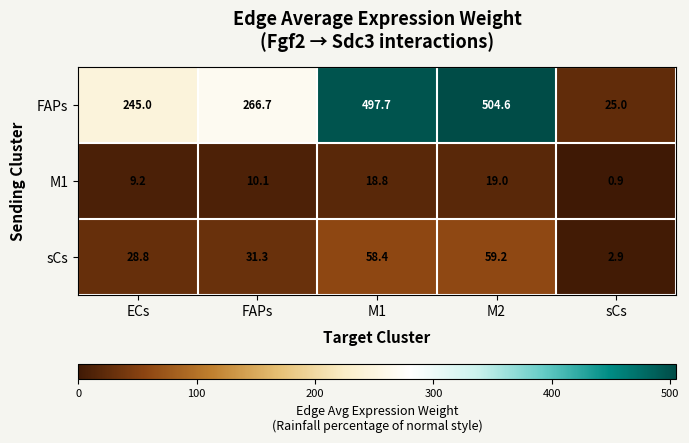

Reading left to right, what are all the values shown in this chart?

FAPs: 245.0	266.7	497.7	504.6	25.0
M1: 9.2	10.1	18.8	19.0	0.9
sCs: 28.8	31.3	58.4	59.2	2.9